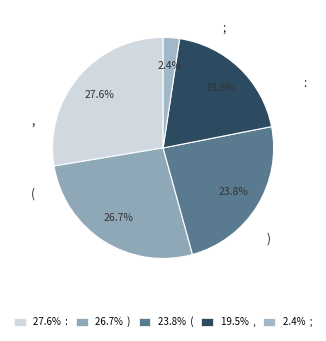

To the nearest percent, what is the difference between the largest and smallest slice percentages?

25%